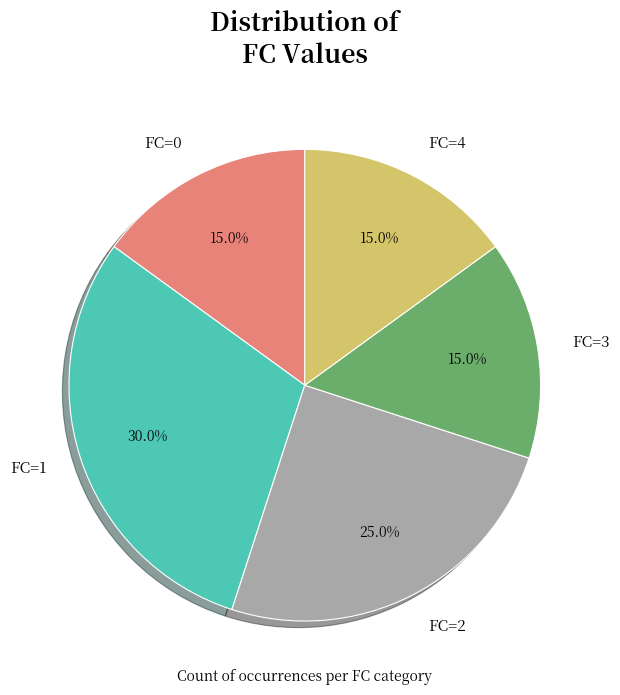

Which slice is the largest?

FC=1